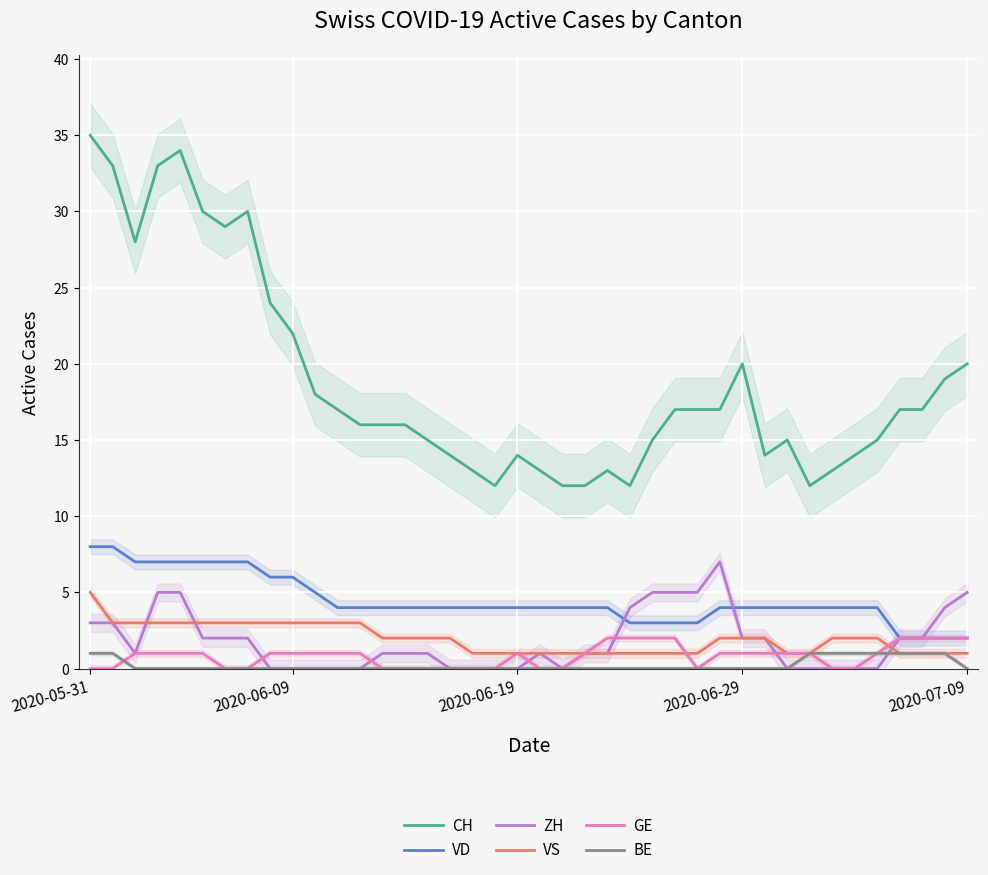

Is this an area chart (filled region under the line)?

No